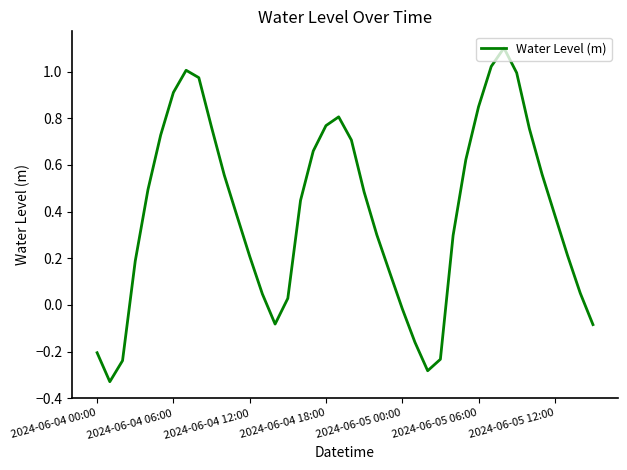

What is the difference between the maximum and minimum values?

1.4